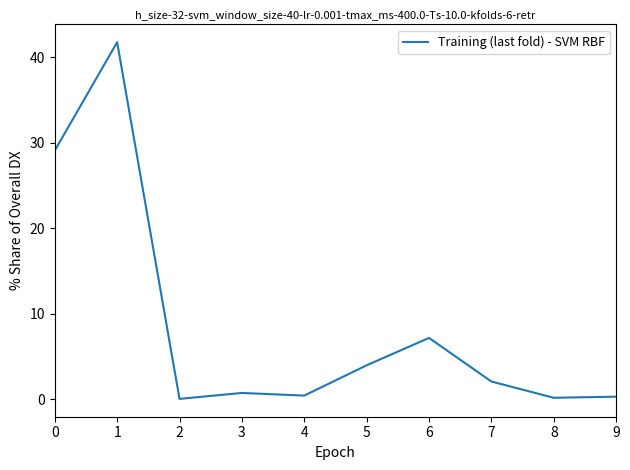

The value at 0 is 29.1. True or false?

True